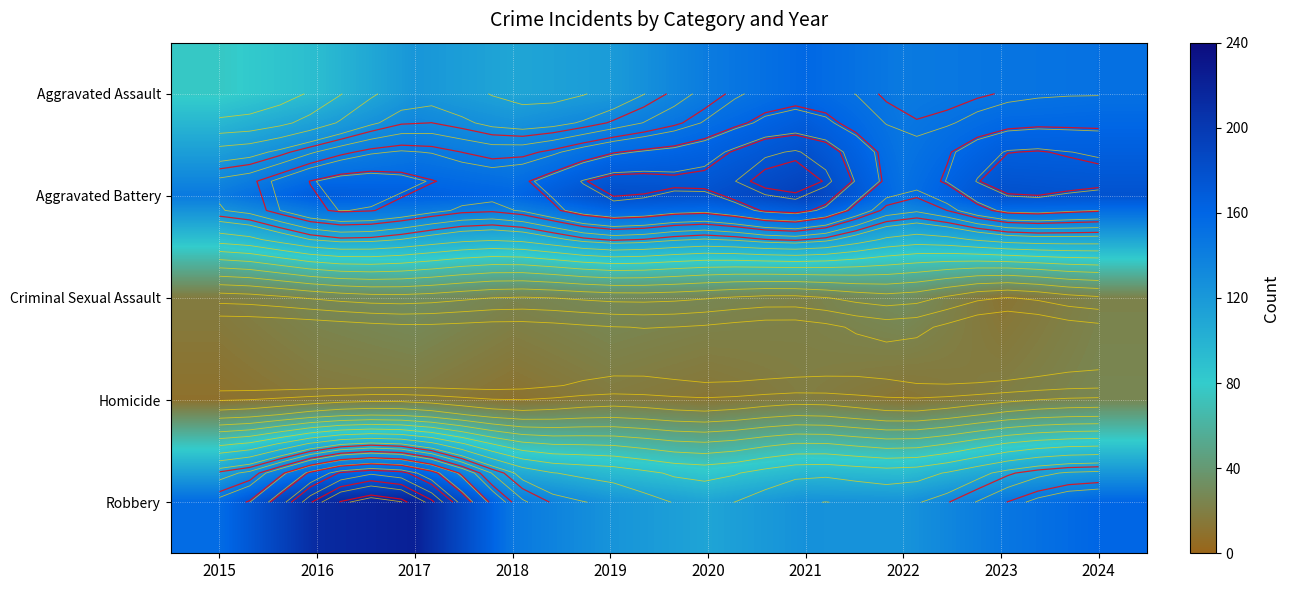

At 2018, list the series in order from smallest to largest.

Homicide, Criminal Sexual Assault, Aggravated Assault, Robbery, Aggravated Battery